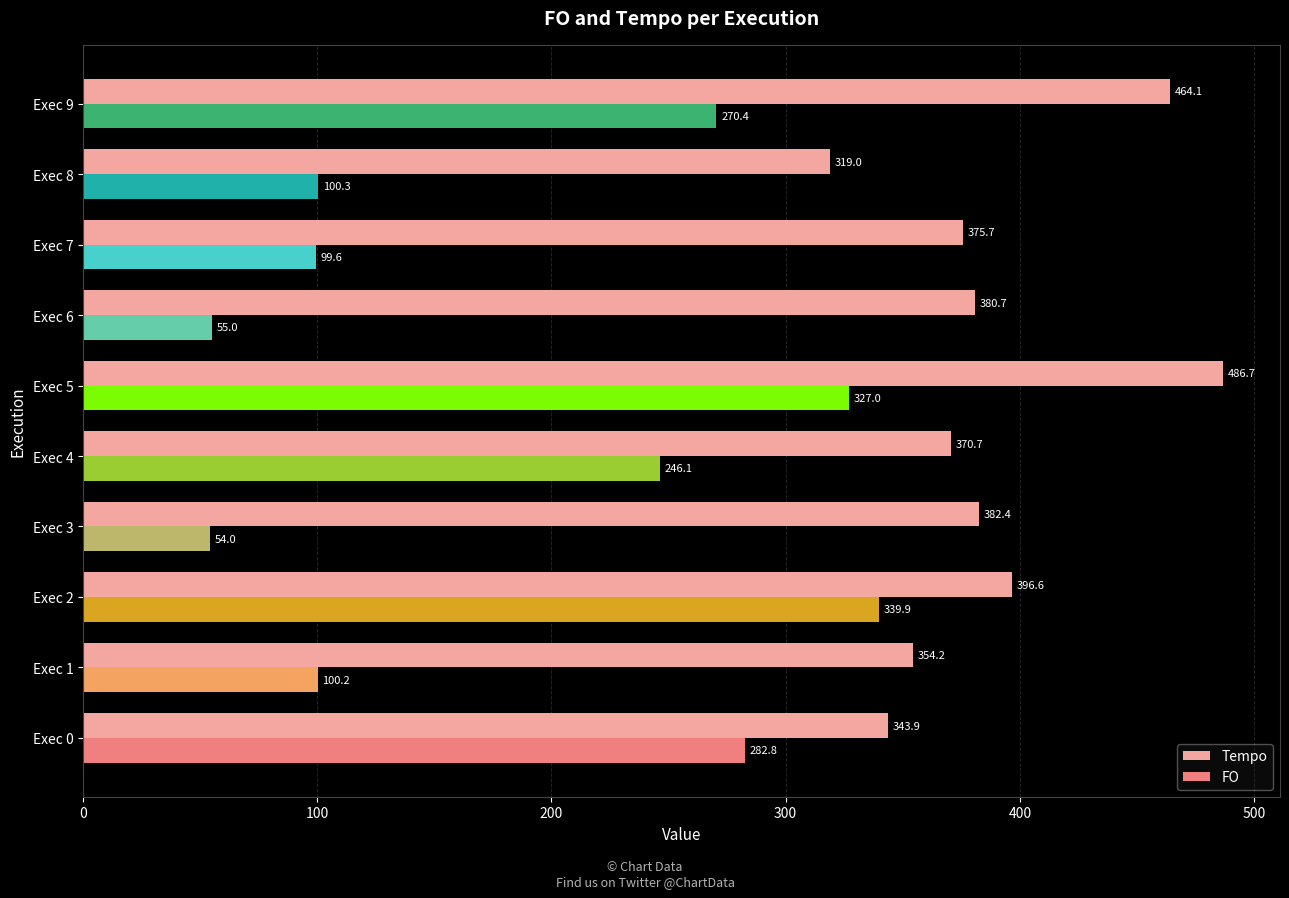

At which category is the sum across all series the highest?

Exec 5